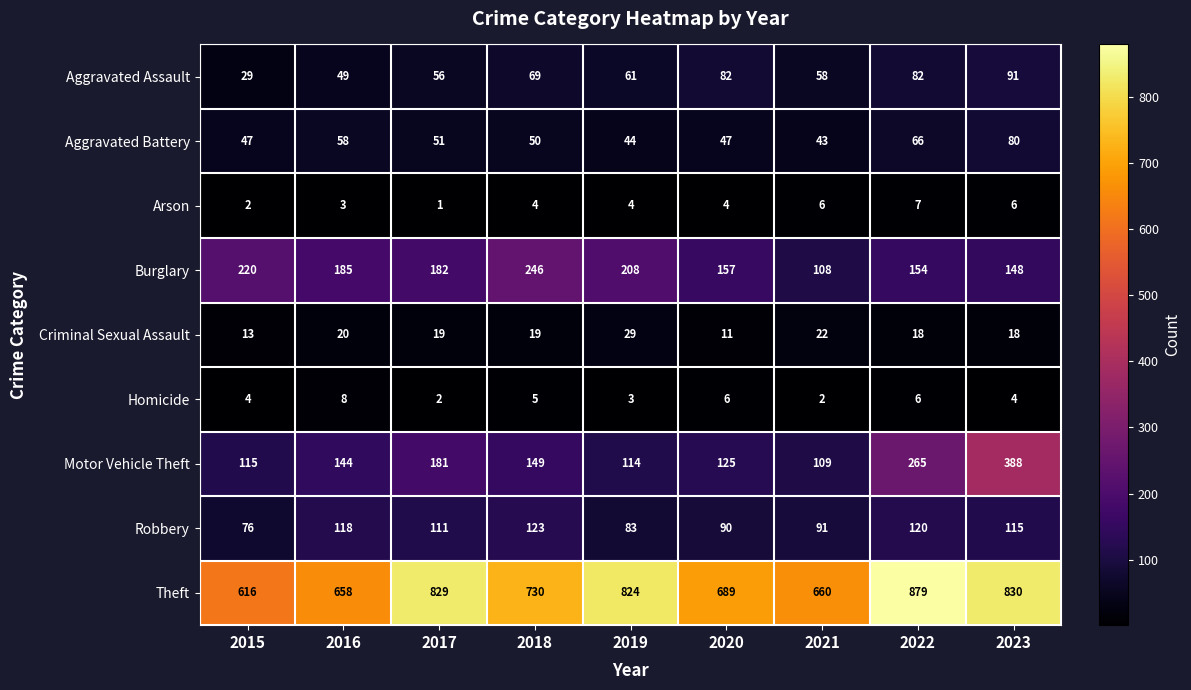

At how many categories does at least one series exceed 751?

4